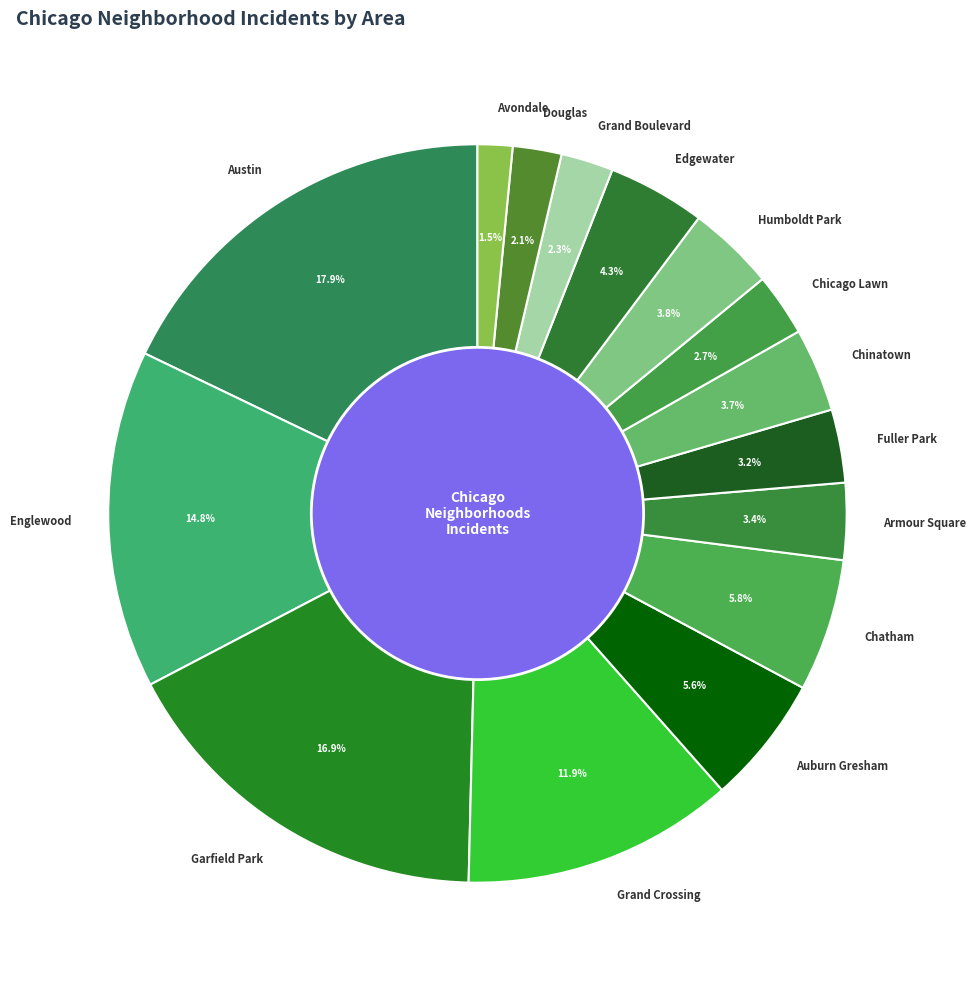

Between Garfield Park and Edgewater, which is larger?

Garfield Park